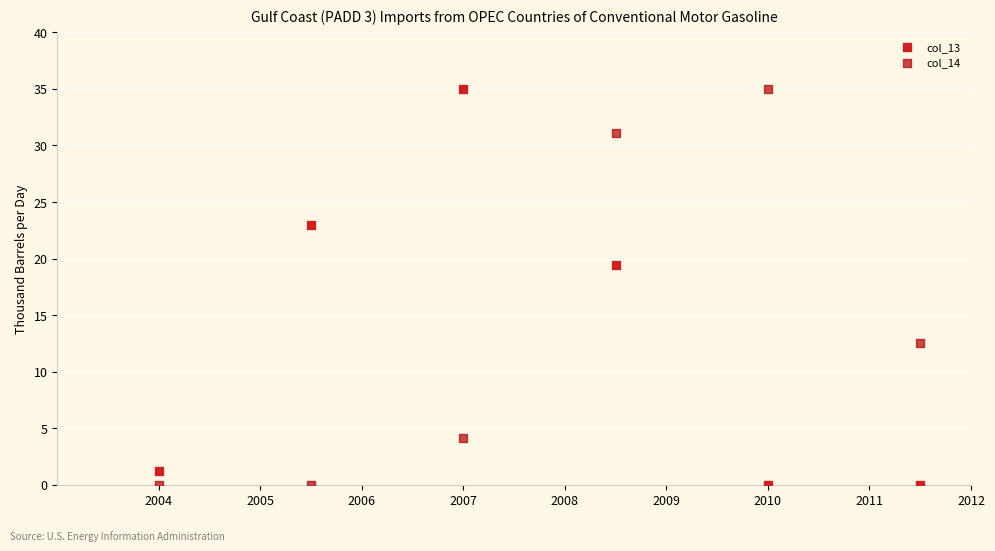

In the col_14 series, what Y value is closest to 17?

12.5